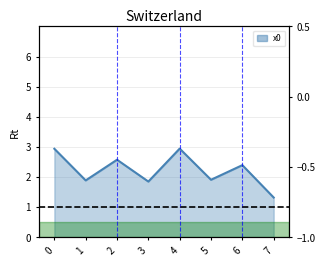

What is the value of the 1st point from the left?

2.9